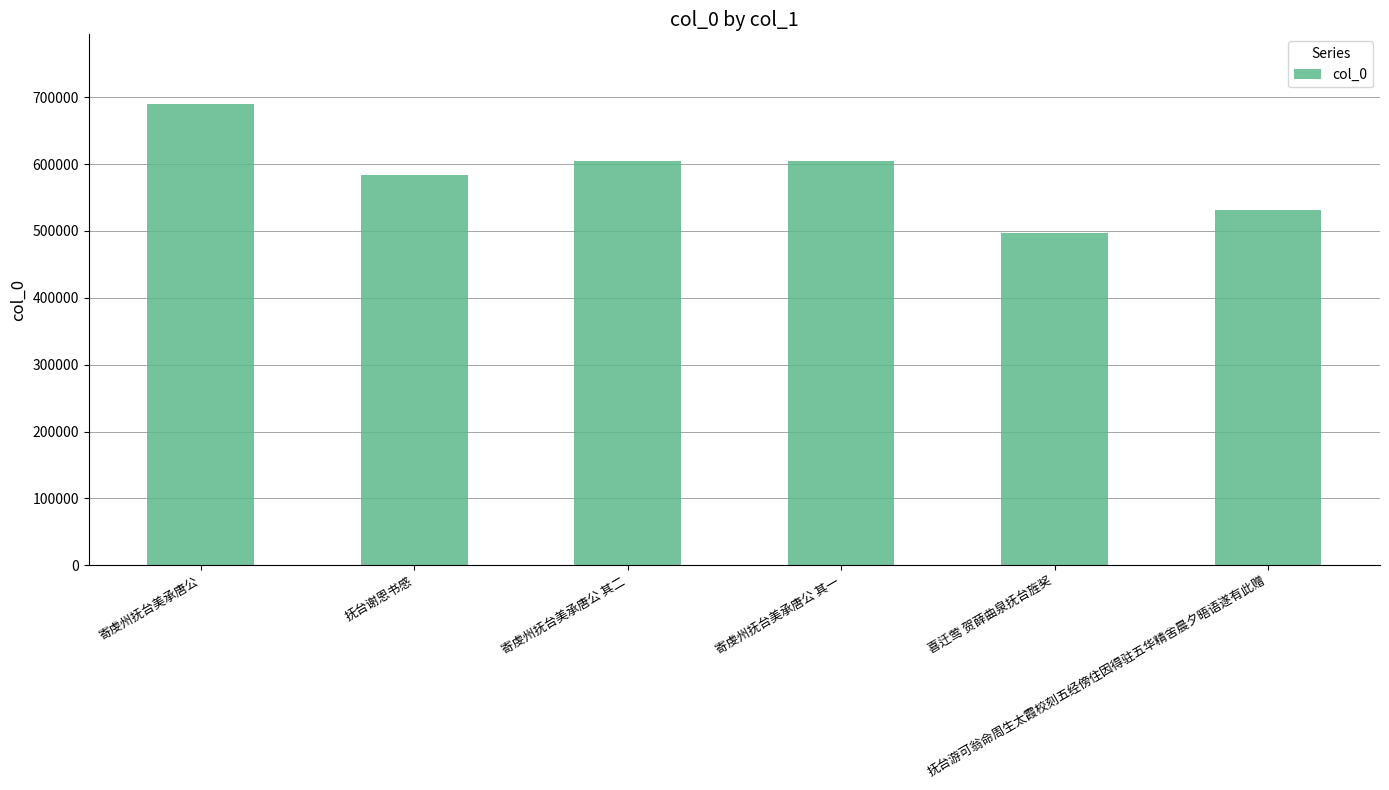

At which label does the data first exceed 604969?

寄虔州抚台美承唐公